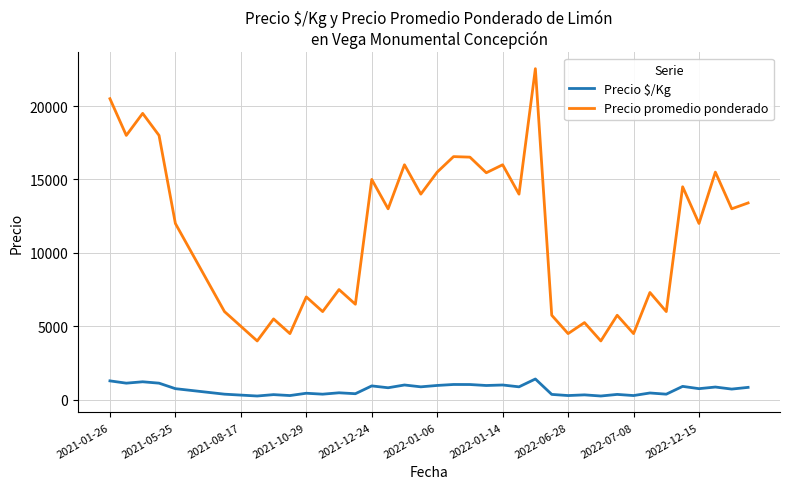

In Precio $/Kg, how many points are lower than both neighbors (excluding endpoints)?

15